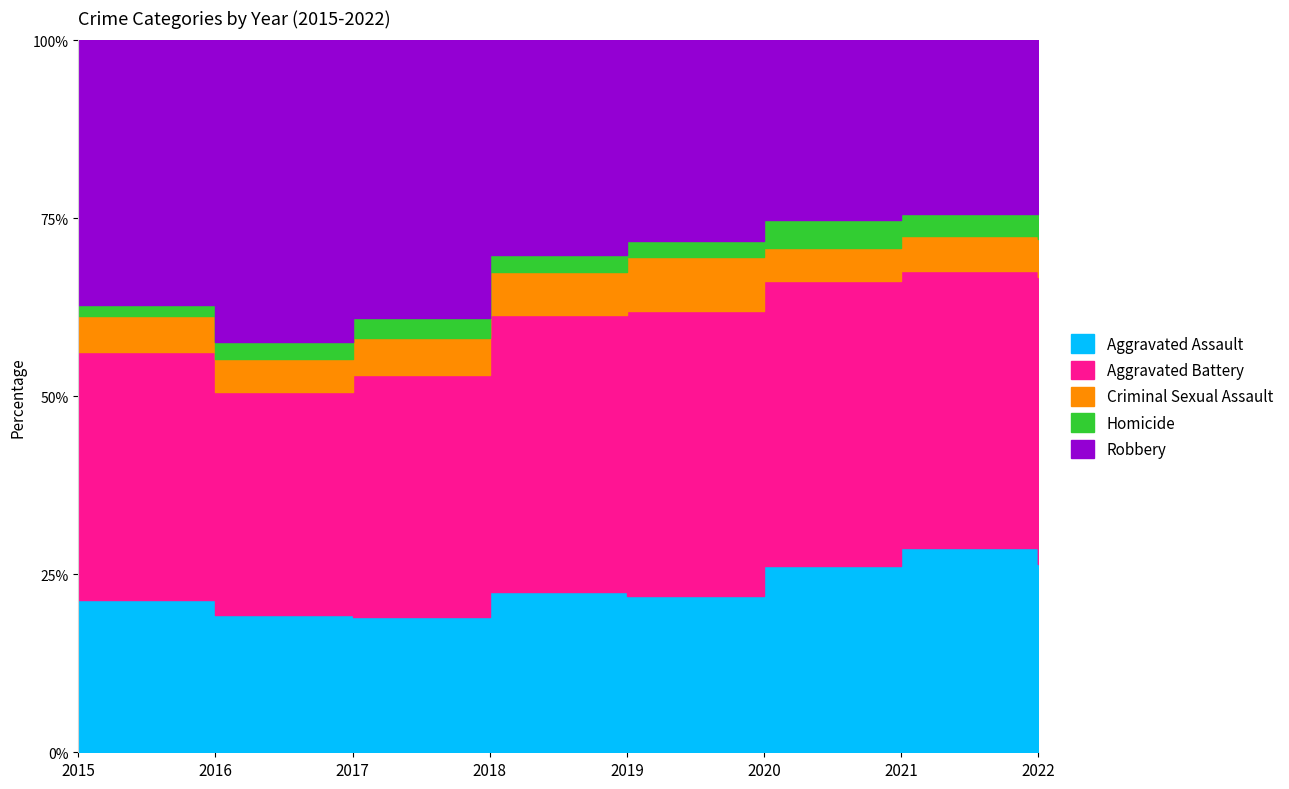

Reading left to right, extract all data points from this chart.

Aggravated Assault: 194	206	224	225	223	273	353	199
Aggravated Battery: 316	336	400	389	407	416	479	303
Criminal Sexual Assault: 46	50	61	60	77	48	61	40
Homicide: 15	26	33	25	22	41	38	27
Robbery: 337	454	460	301	287	263	300	183